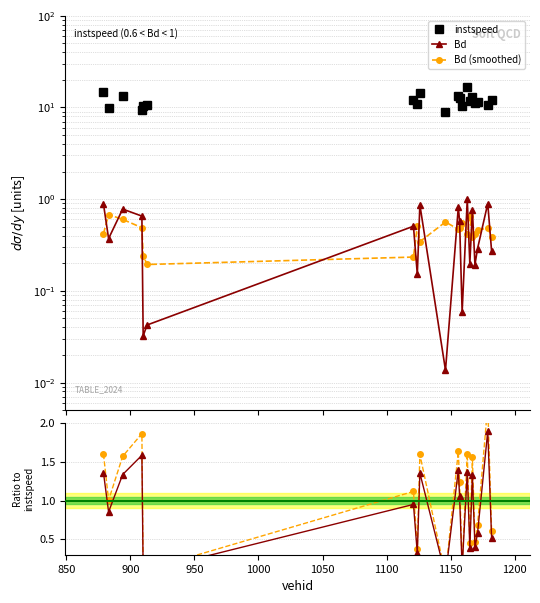

How many times do Bd and Bd (smoothed) cross each other?

15